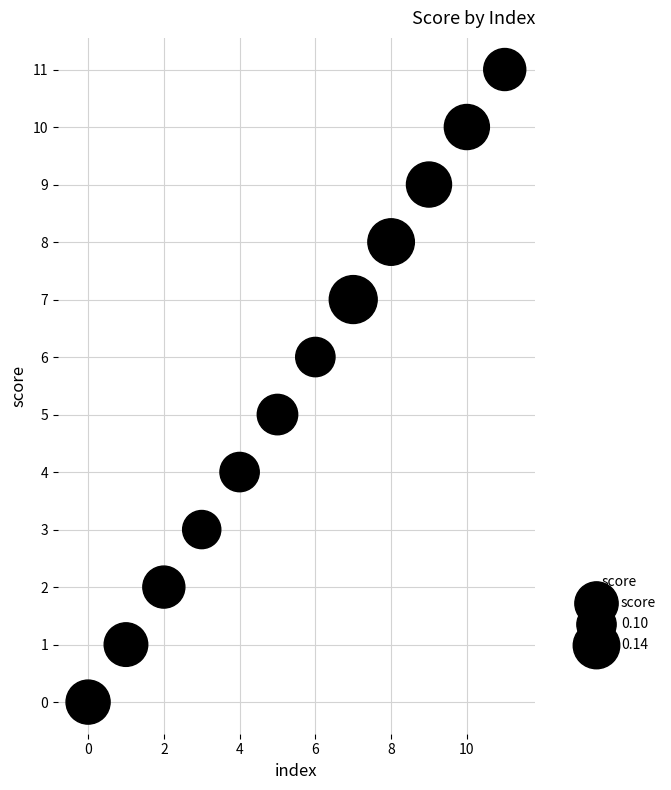

What is the average Y value?

6